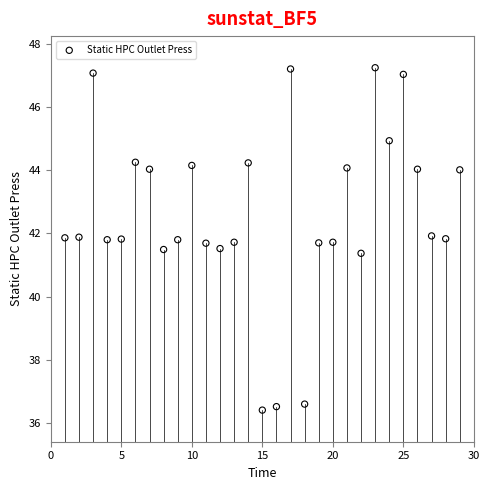

What is the range of Y values (max minus min)?

10.8